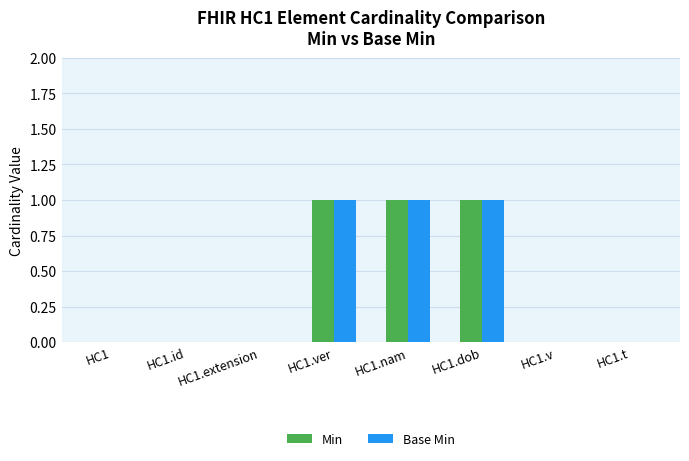

The value of Min at HC1.dob is 0. True or false?

False